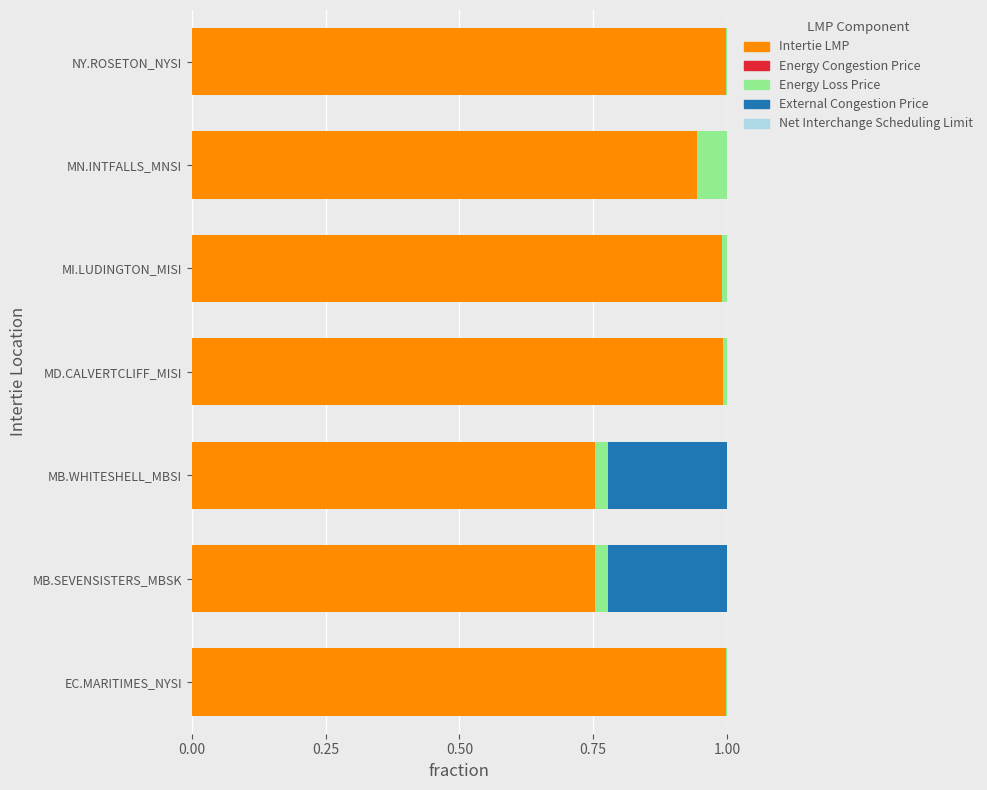

Count the number of categories in the chart.

7